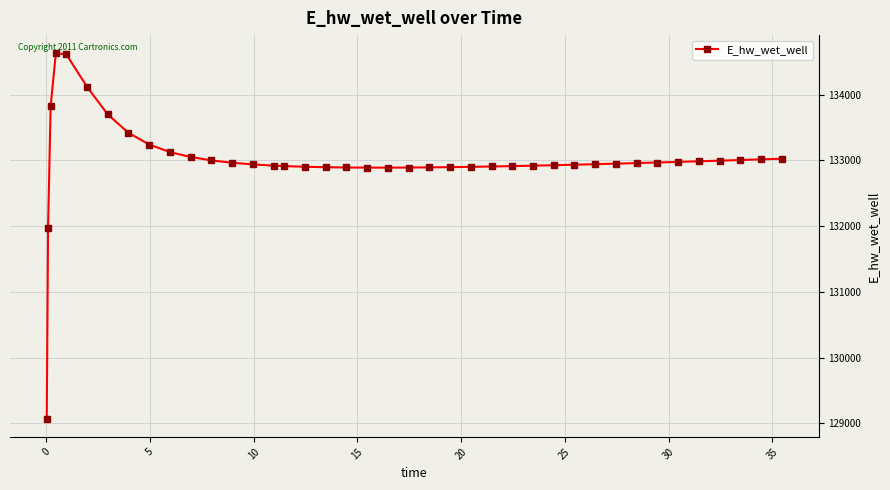

How many data points are less than 132949?

20